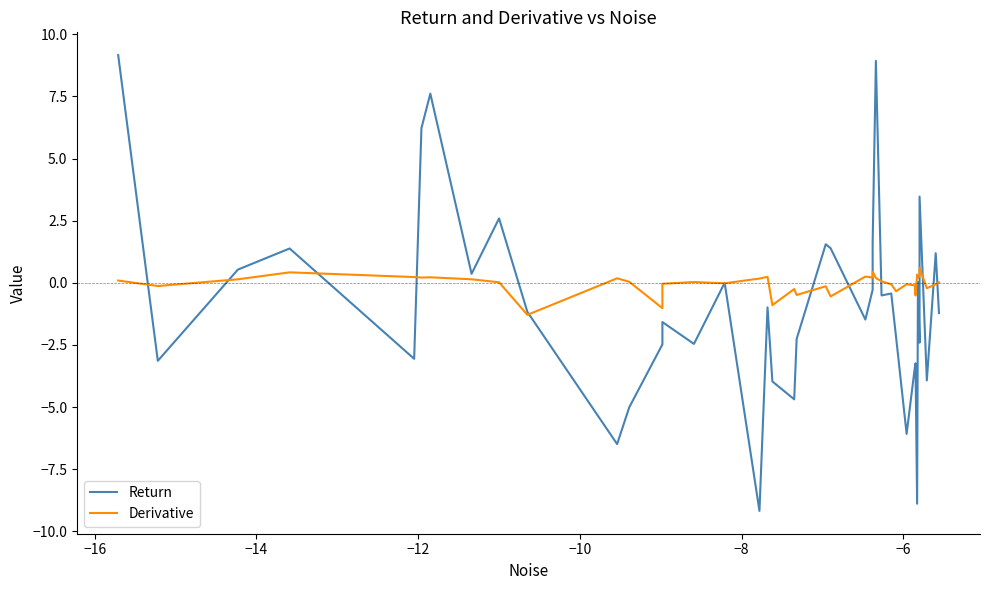

True or false: Derivative and Return cross at least once.

True